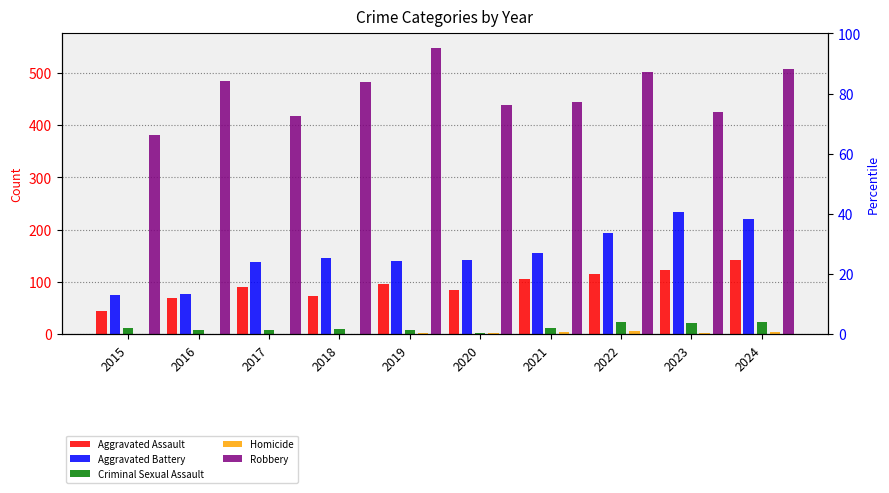

Which series has the largest total across all categories?

Robbery